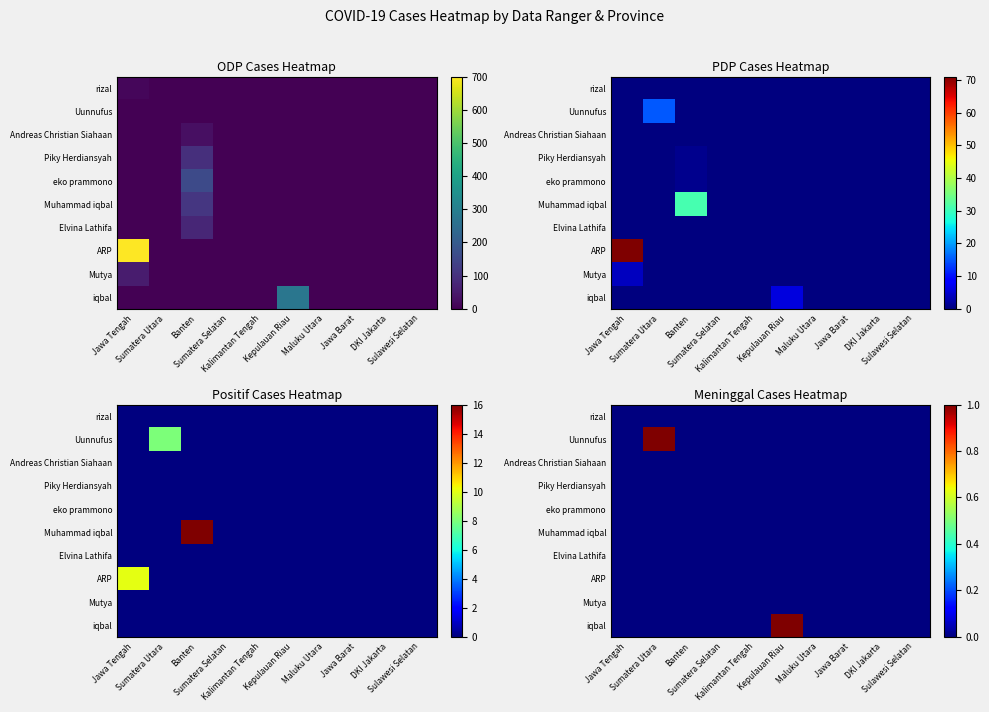

List the series in order of their peak value, lowest first.

rizal, Andreas Christian Siahaan, Piky Herdiansyah, eko prammono, Muhammad iqbal, Elvina Lathifa, ARP, Mutya, Uunnufus, iqbal